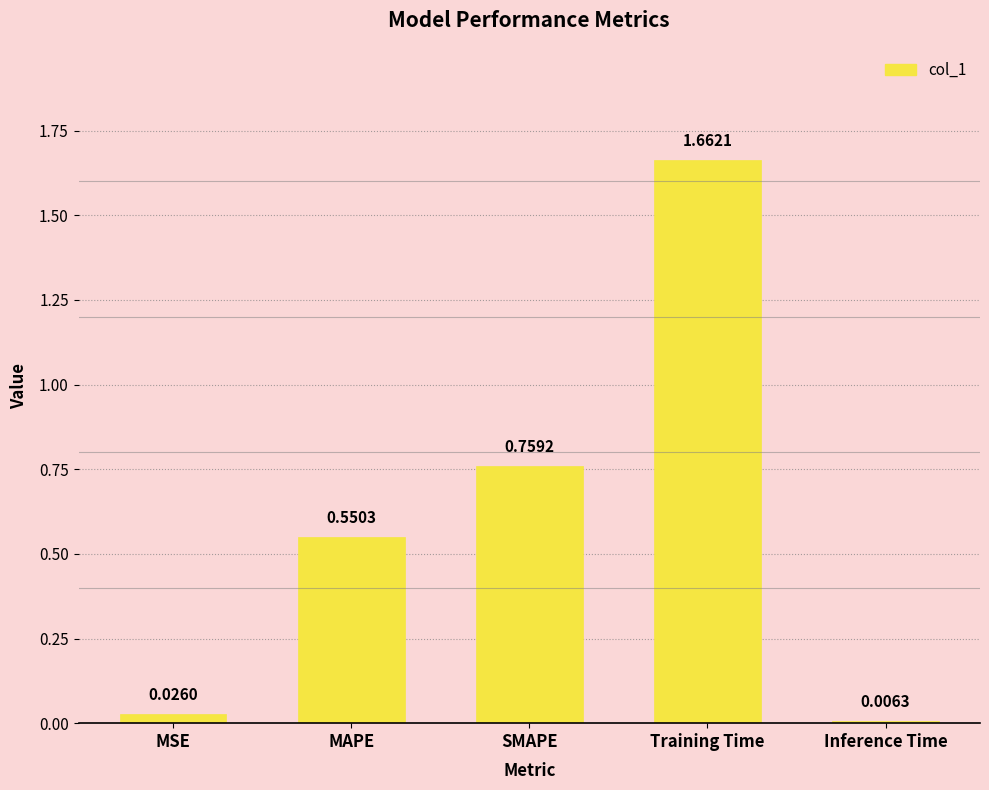

What is the label of the 5th bar from the right?

MSE